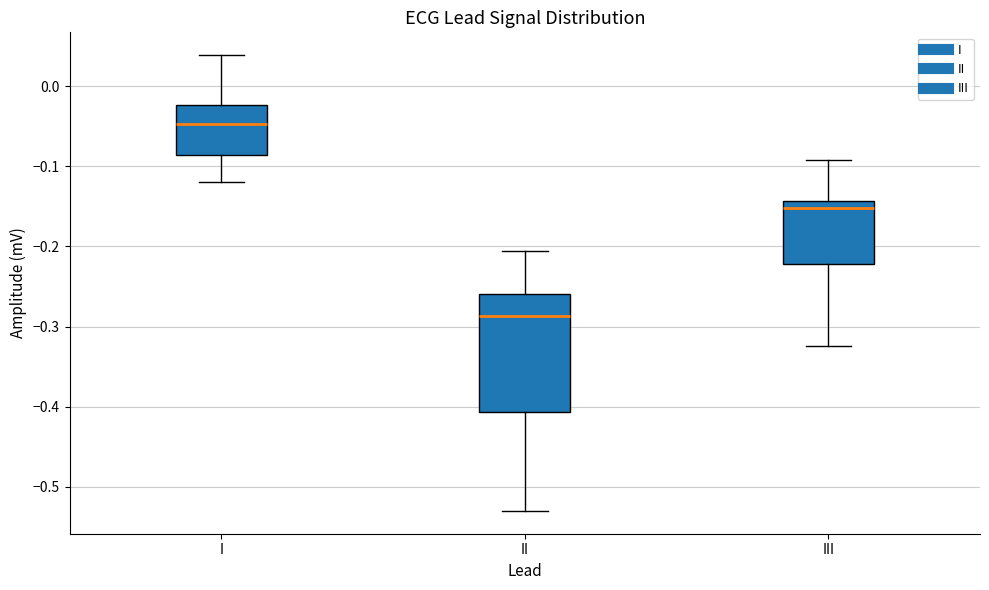

Where is the upper edge of the box for I on the y-axis? The values are not printed on the chart, so give them approximately, as read against the axis.

-0.02